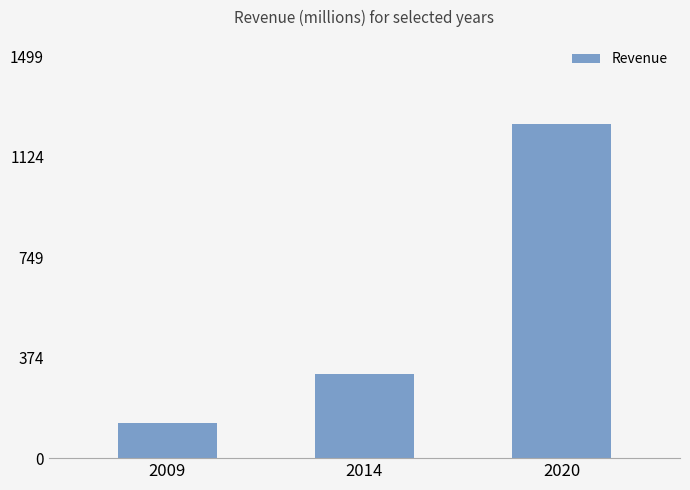

Does the chart contain any negative values?

No